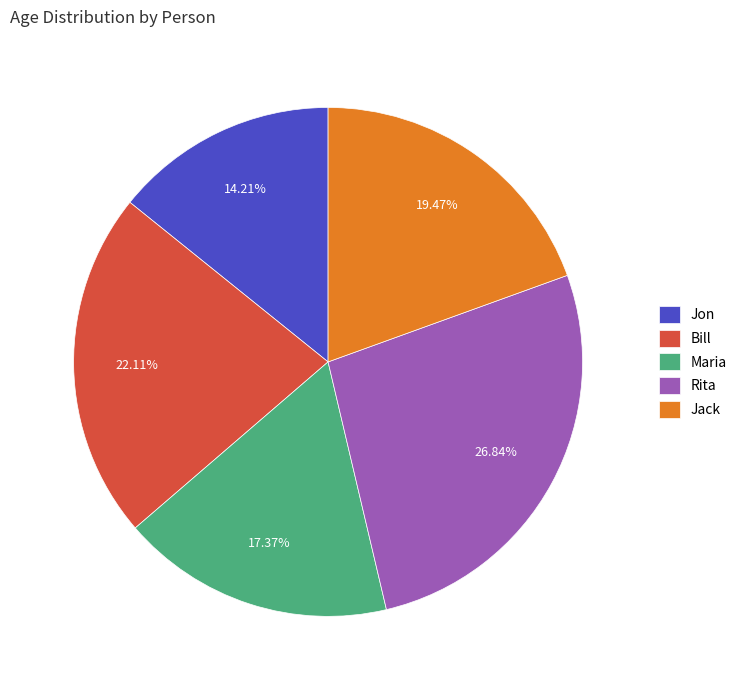

Between Jon and Jack, which is larger?

Jack